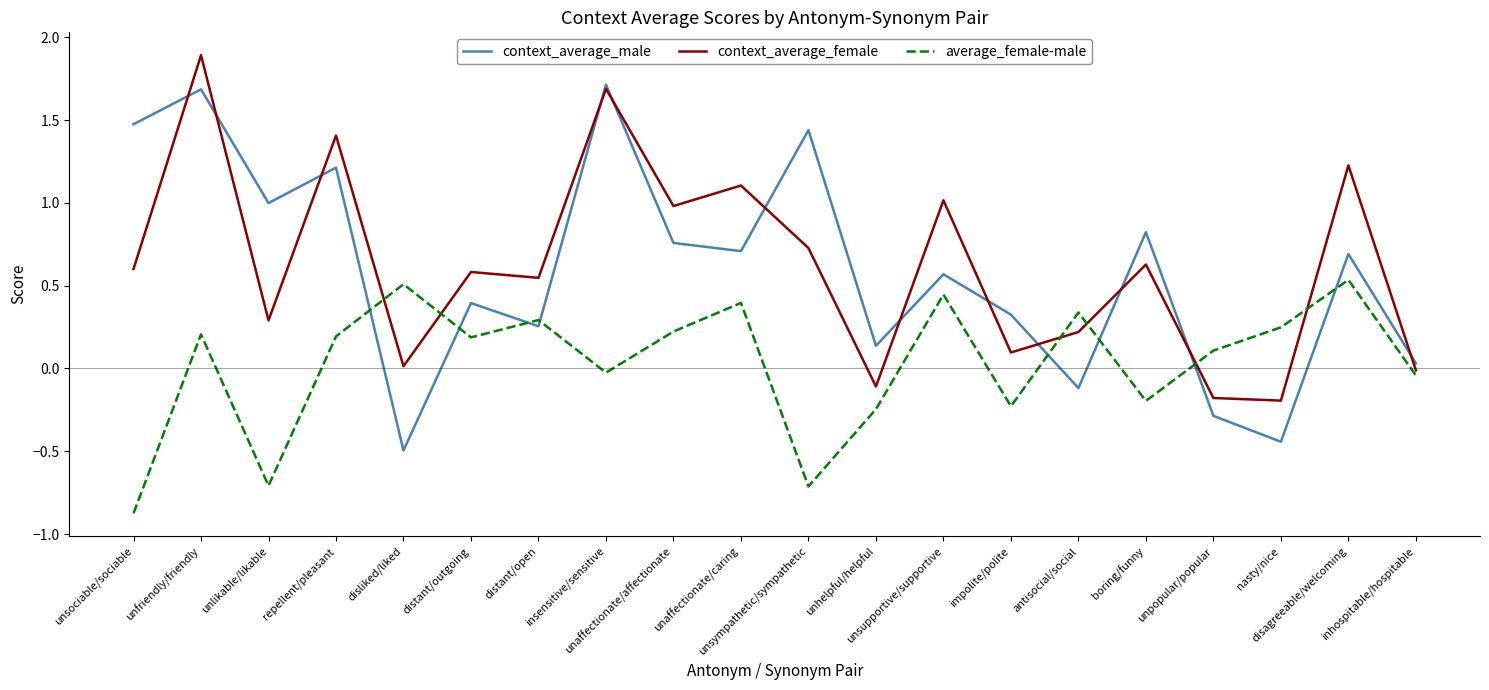

The context_average_female series shows 1.5 at unaffectionate/caring. True or false?

False